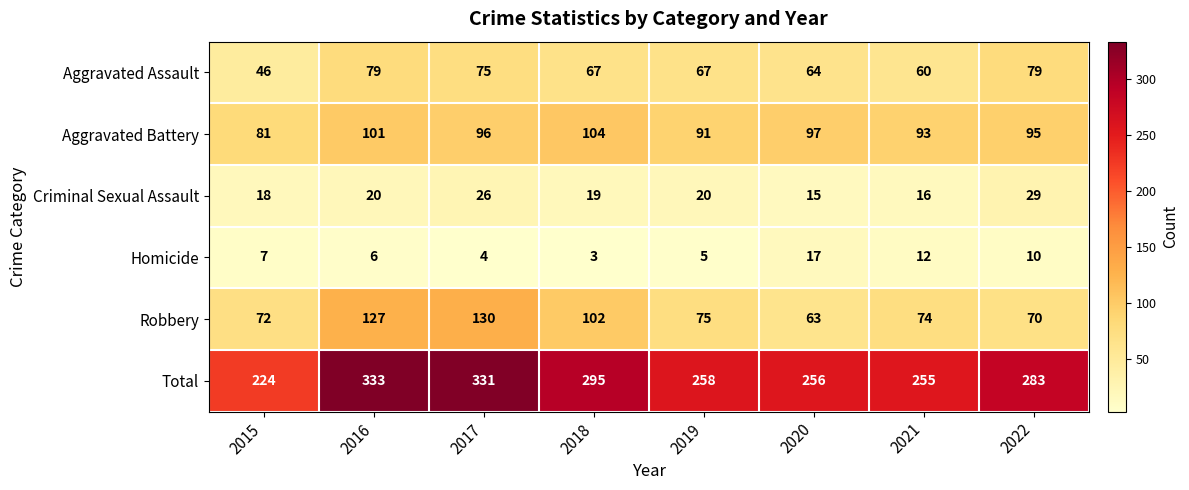

Is it true that Aggravated Assault equals 46 at 2015?

True